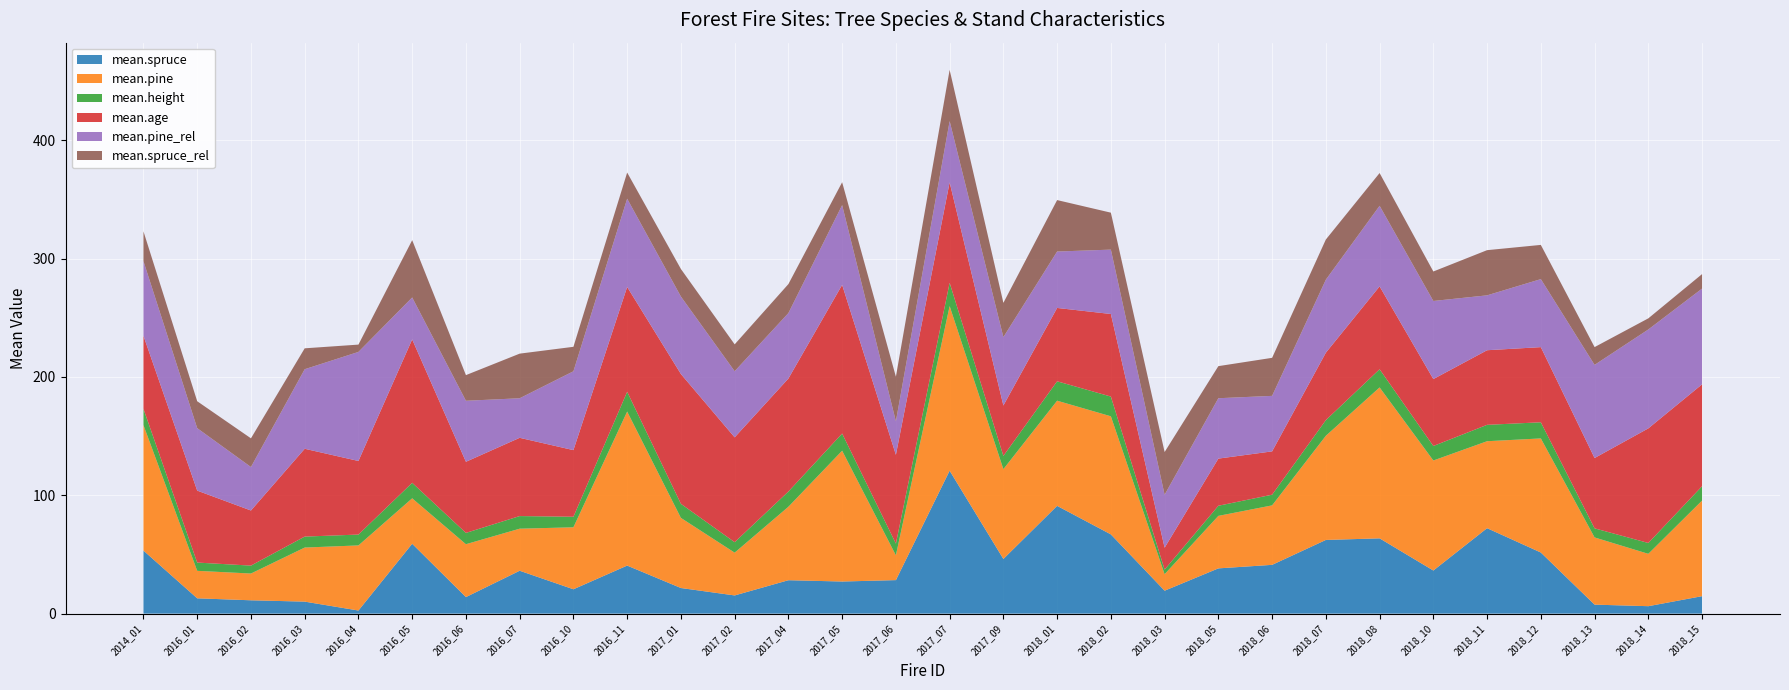

Reading left to right, extract all data points from this chart.

mean.spruce: 2014_01=53.2	2016_01=12.9	2016_02=11.2	2016_03=10.1	2016_04=2.6	2016_05=59.0	2016_06=13.9	2016_07=36.2	2016_10=20.6	2016_11=40.6	2017_01=21.6	2017_02=15.3	2017_04=28.2	2017_05=27.1	2017_06=28.3	2017_07=120.7	2017_09=46.2	2018_01=91.0	2018_02=66.9	2018_03=19.4	2018_05=38.2	2018_06=41.2	2018_07=62.2	2018_08=63.6	2018_10=36.4	2018_11=72.2	2018_12=51.6	2018_13=7.6	2018_14=6.3	2018_15=14.7
mean.pine: 2014_01=106.0	2016_01=23.2	2016_02=22.6	2016_03=45.7	2016_04=55.0	2016_05=38.4	2016_06=44.7	2016_07=35.5	2016_10=52.4	2016_11=130.1	2017_01=59.2	2017_02=36.1	2017_04=62.1	2017_05=110.5	2017_06=20.9	2017_07=139.1	2017_09=75.9	2018_01=88.8	2018_02=99.8	2018_03=13.9	2018_05=44.4	2018_06=50.2	2018_07=88.0	2018_08=127.5	2018_10=93.0	2018_11=73.5	2018_12=96.4	2018_13=56.8	2018_14=44.2	2018_15=80.8
mean.height: 2014_01=13.7	2016_01=7.0	2016_02=6.7	2016_03=9.3	2016_04=9.2	2016_05=13.1	2016_06=9.5	2016_07=10.7	2016_10=8.9	2016_11=16.7	2017_01=11.9	2017_02=8.8	2017_04=12.9	2017_05=14.5	2017_06=9.9	2017_07=19.7	2017_09=11.2	2018_01=16.4	2018_02=16.7	2018_03=3.9	2018_05=8.6	2018_06=9.0	2018_07=13.2	2018_08=15.4	2018_10=12.2	2018_11=13.8	2018_12=13.6	2018_13=7.7	2018_14=9.2	2018_15=12.1
mean.age: 2014_01=61.8	2016_01=60.8	2016_02=46.5	2016_03=74.2	2016_04=62.2	2016_05=121.2	2016_06=60.1	2016_07=66.1	2016_10=56.3	2016_11=88.6	2017_01=109.7	2017_02=88.6	2017_04=95.5	2017_05=125.6	2017_06=75.0	2017_07=84.8	2017_09=42.6	2018_01=62.0	2018_02=69.8	2018_03=18.5	2018_05=39.8	2018_06=36.6	2018_07=57.0	2018_08=70.0	2018_10=56.5	2018_11=63.0	2018_12=63.5	2018_13=59.4	2018_14=96.8	2018_15=86.1
mean.pine_rel: 2014_01=63.0	2016_01=52.8	2016_02=36.7	2016_03=67.2	2016_04=92.1	2016_05=35.4	2016_06=51.5	2016_07=33.4	2016_10=66.6	2016_11=74.5	2017_01=65.5	2017_02=55.9	2017_04=55.3	2017_05=67.4	2017_06=28.3	2017_07=51.8	2017_09=57.8	2018_01=47.7	2018_02=54.4	2018_03=44.7	2018_05=51.0	2018_06=46.9	2018_07=61.7	2018_08=68.1	2018_10=66.0	2018_11=46.4	2018_12=57.5	2018_13=78.7	2018_14=83.5	2018_15=80.9
mean.spruce_rel: 2014_01=25.2	2016_01=22.7	2016_02=24.2	2016_03=17.7	2016_04=6.2	2016_05=48.4	2016_06=21.7	2016_07=37.7	2016_10=20.7	2016_11=22.1	2017_01=23.3	2017_02=22.7	2017_04=24.5	2017_05=19.3	2017_06=37.7	2017_07=43.3	2017_09=28.9	2018_01=43.5	2018_02=31.2	2018_03=36.1	2018_05=27.1	2018_06=32.1	2018_07=33.9	2018_08=27.7	2018_10=24.9	2018_11=38.2	2018_12=28.9	2018_13=15.0	2018_14=9.4	2018_15=12.2